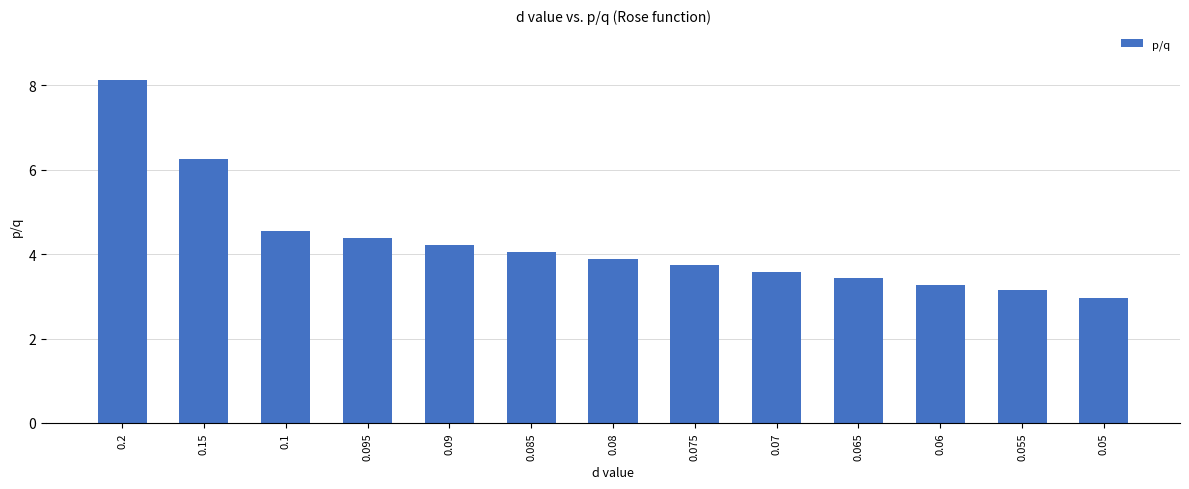

Which category has the highest value across all series?

0.2